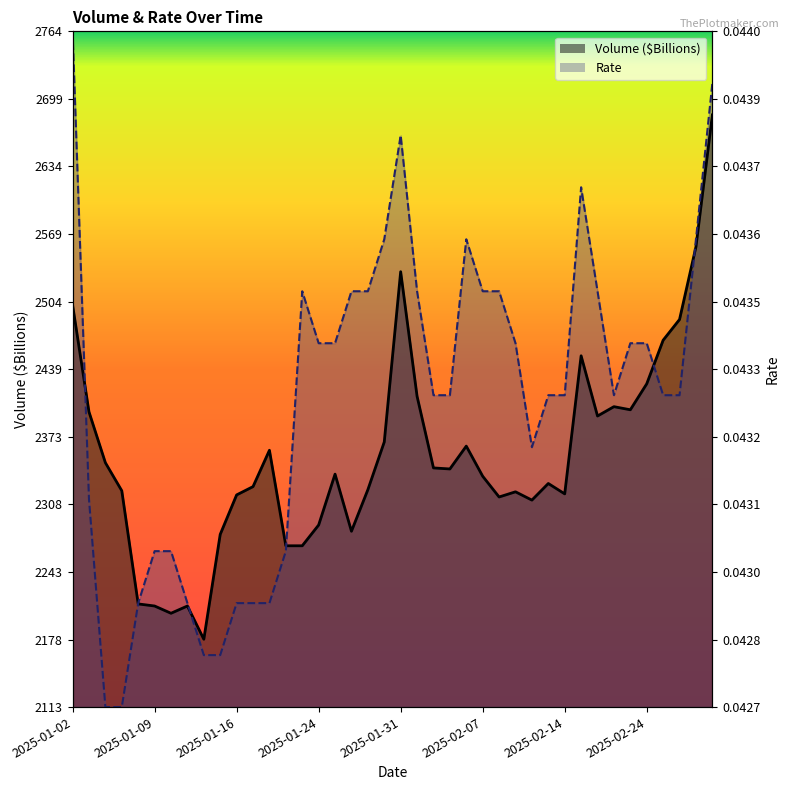

Where do Volume ($Billions) and Rate first cross each other?

2025-01-02 and 2025-01-03